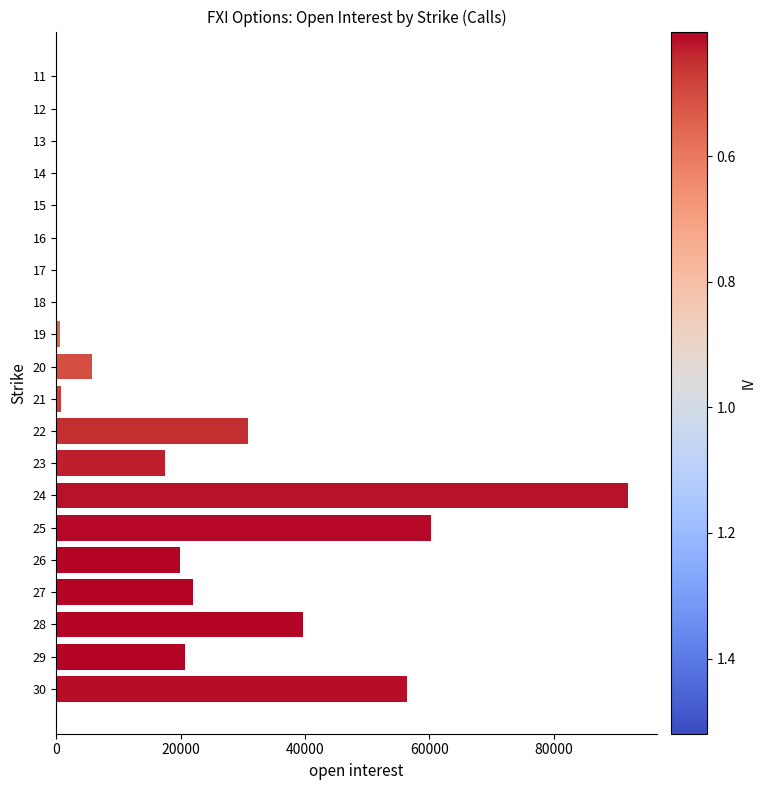

How many distinct data groups are displayed?

1